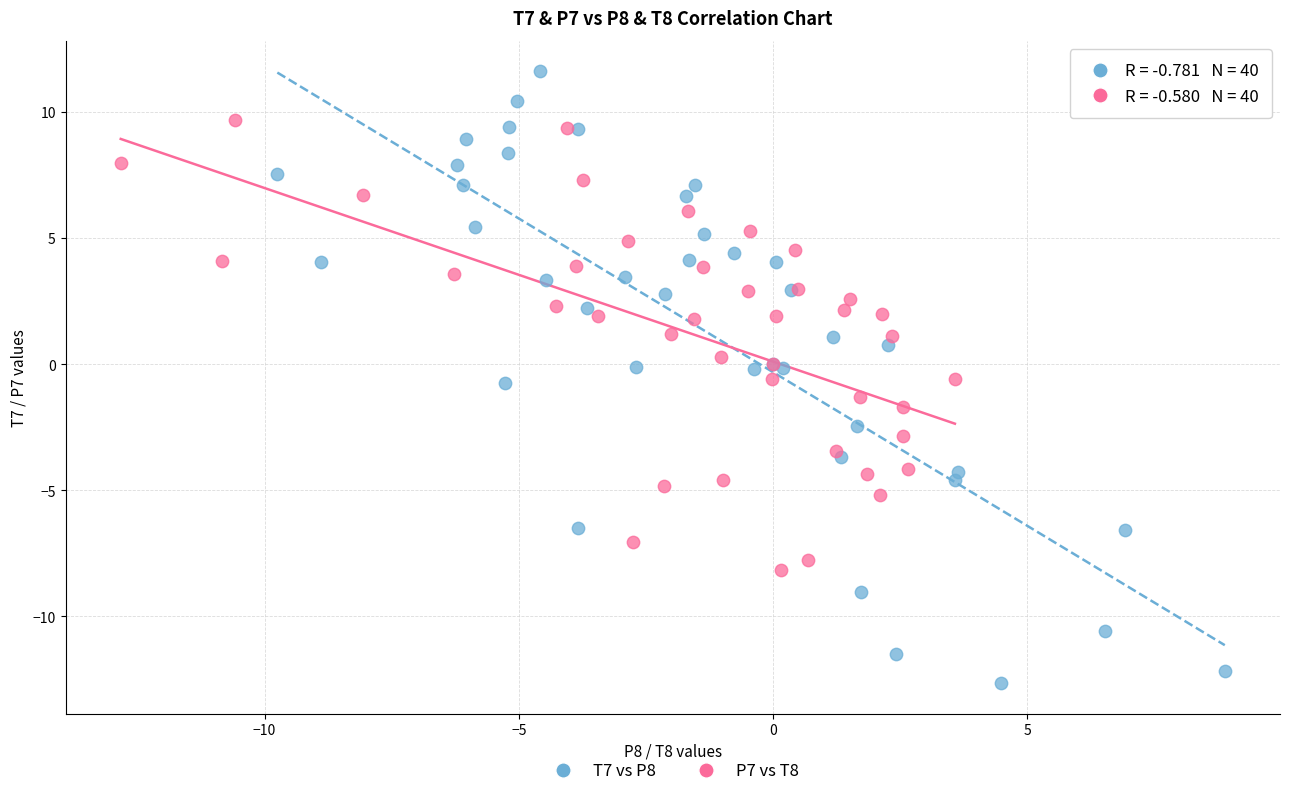

Which series has the largest Y range (max minus min)?

T7 vs P8